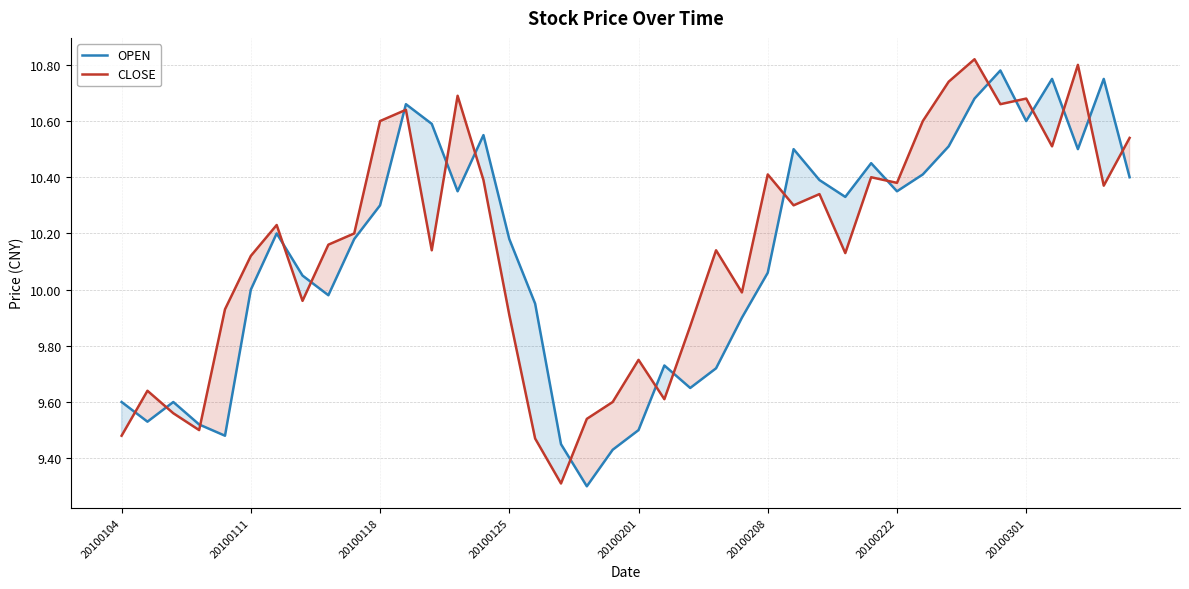

How many lines are shown in the chart?

2